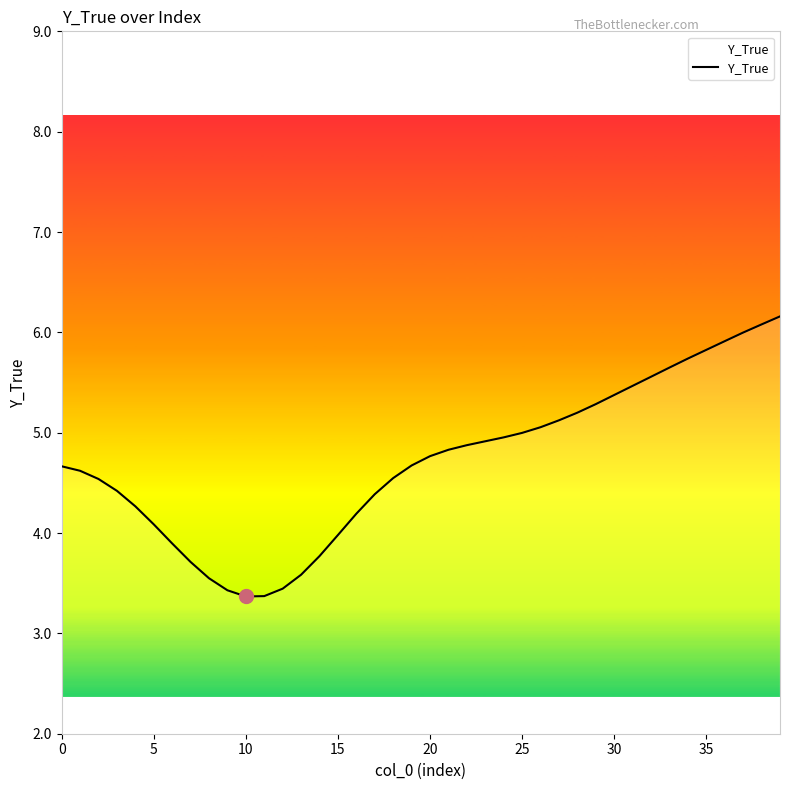

What is the minimum value shown in the chart?

3.4